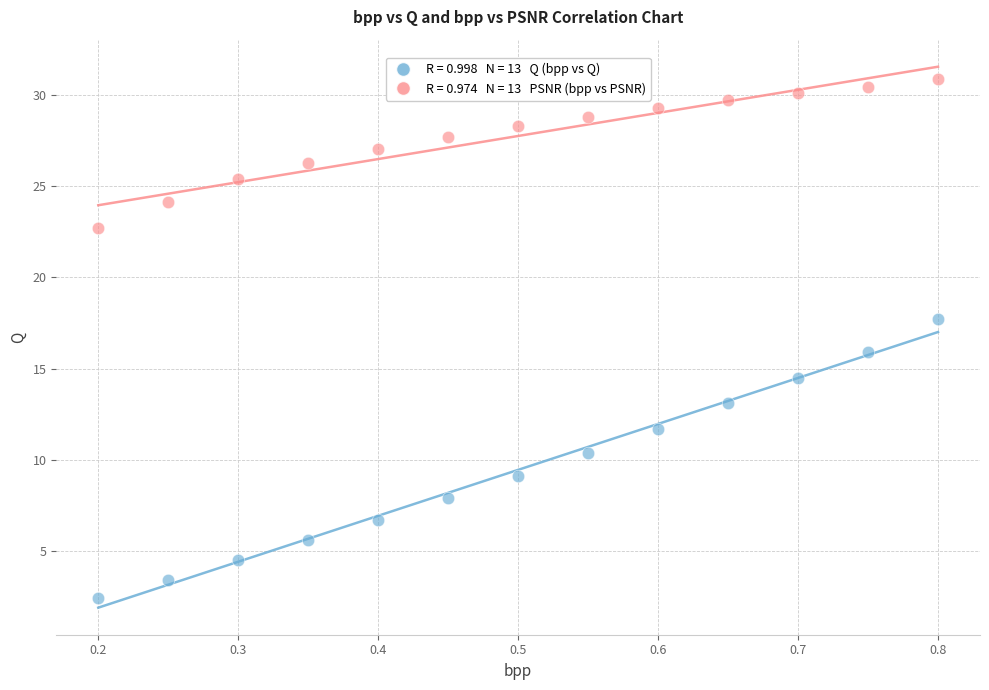

Across all data points, what is the range of Y values (max minus min)?

28.4